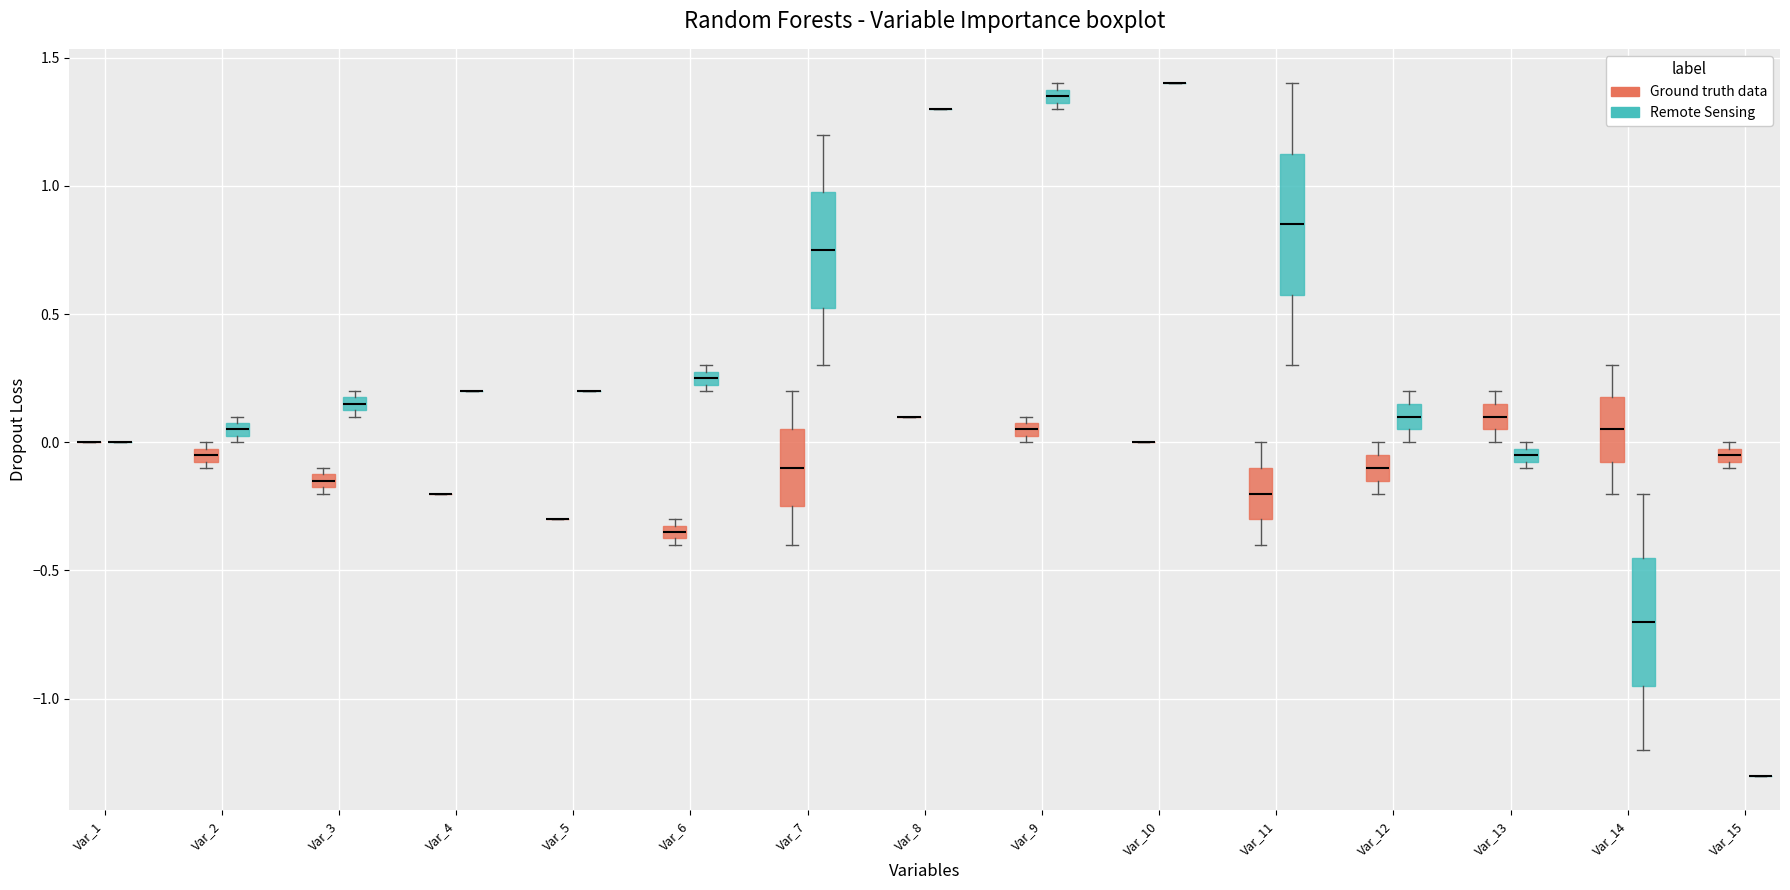

Where does the lower whisker of the box for Var_14 (Ground truth data) end on the y-axis? The values are not printed on the chart, so give them approximately, as read against the axis.

-0.20